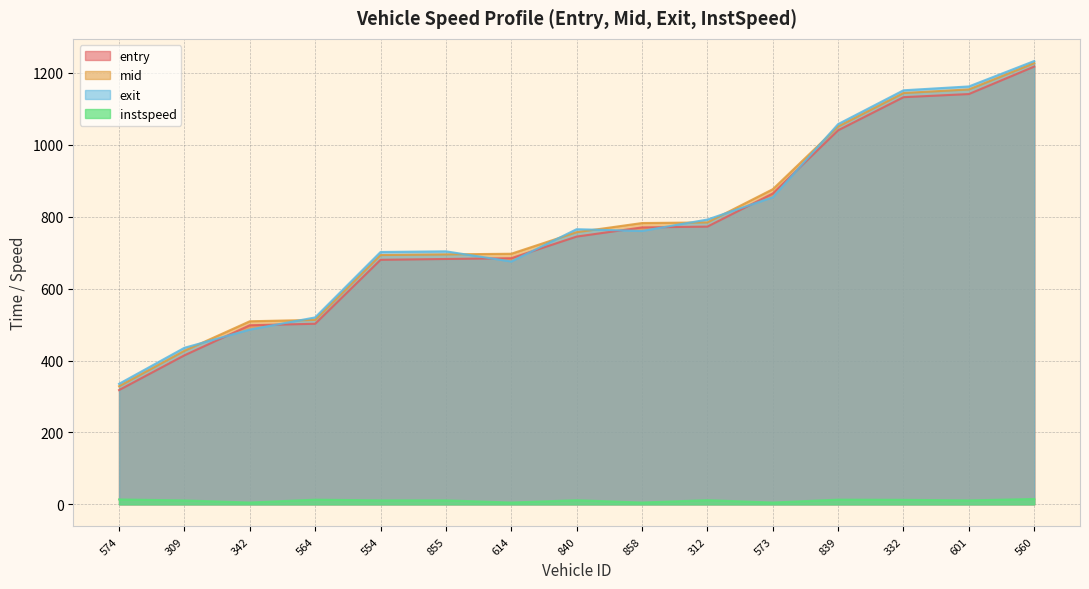

The value of entry at 839 is 1040.5. True or false?

True